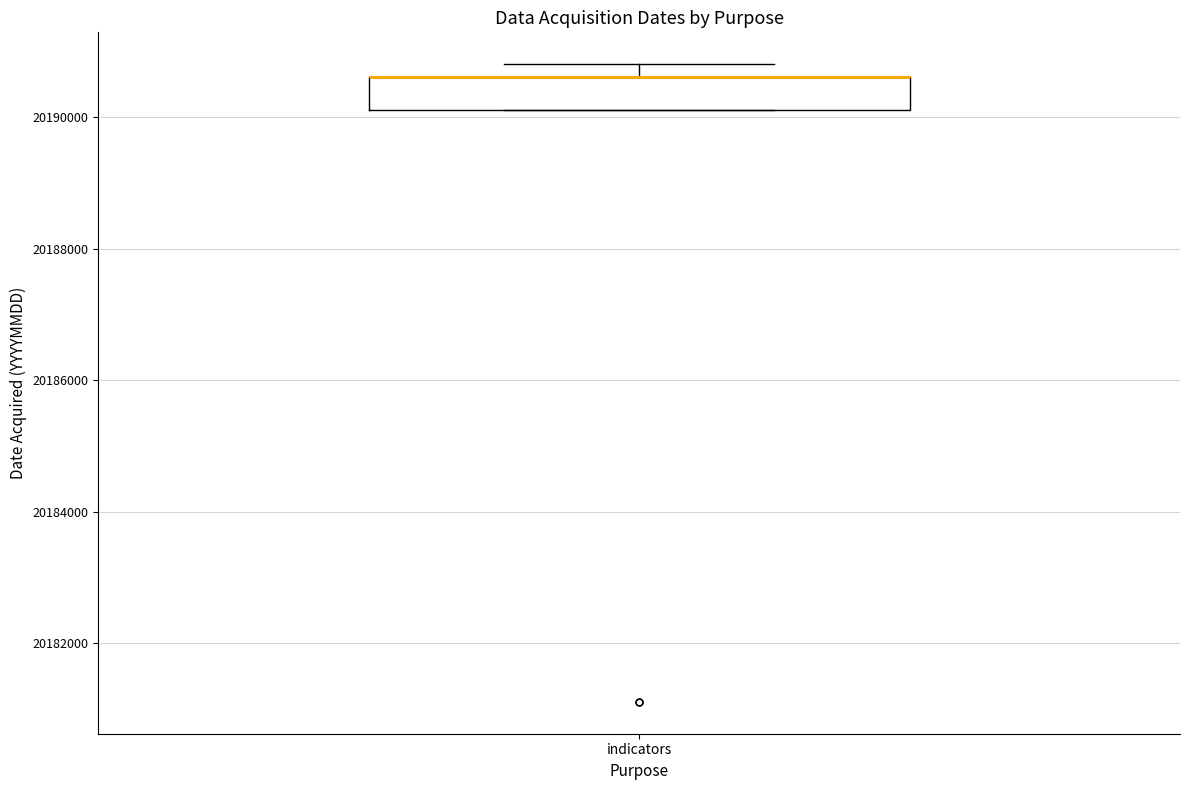

Transcribe this box plot: give where the median line is, the range the box spans, and where the two whiskers end, as read against the y-axis. The values are not printed on the chart, so give them approximately, as read against the axis.

median 20190600 (drawn on the box's upper edge), box 20190200 to 20190600, whiskers 20190200 to 20190800